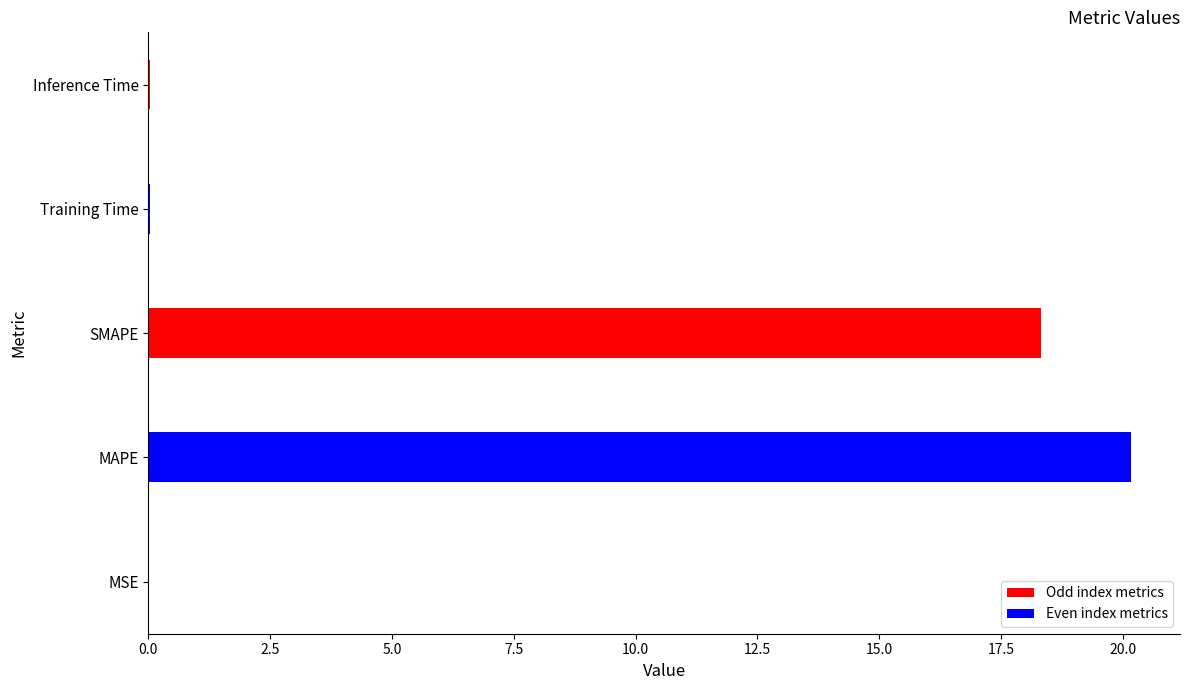

What is the sum of all values?

38.6